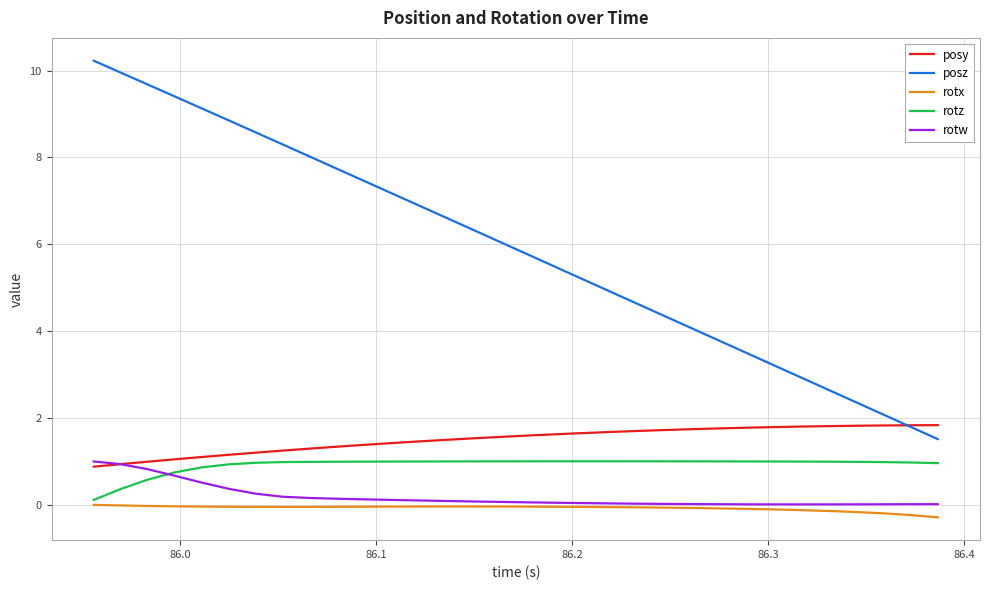

What is the minimum value shown in the chart?

-0.3